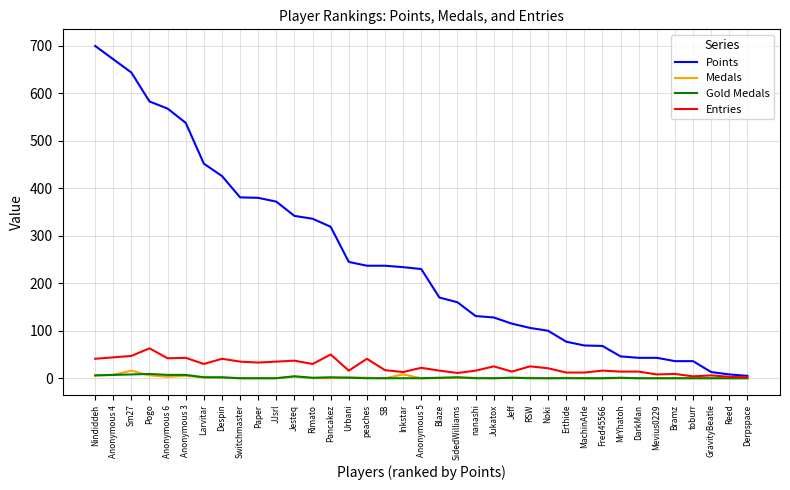

At how many categories does at least one series exceed 111?

24